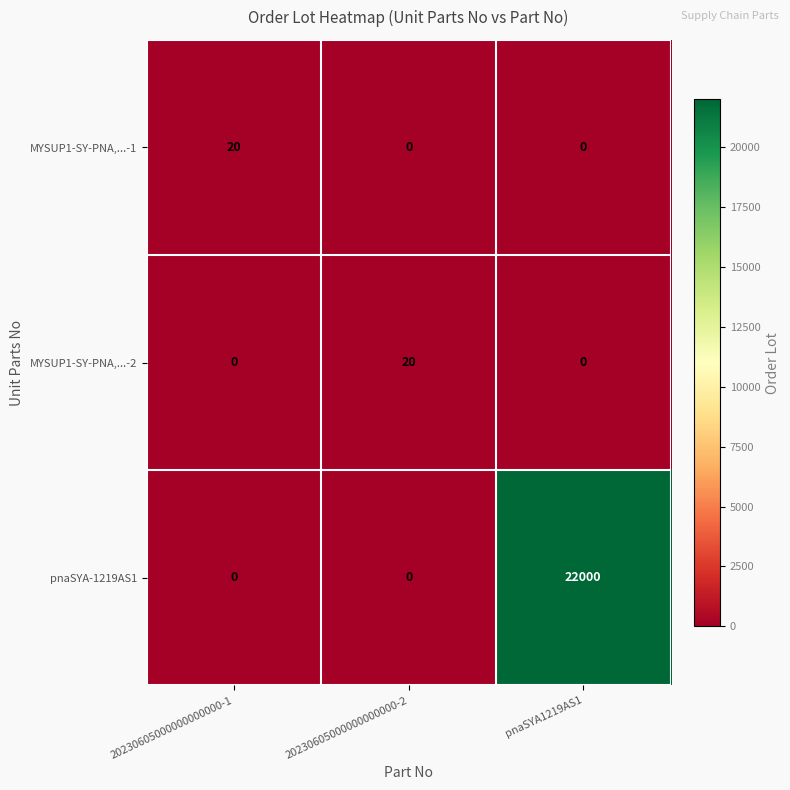

What is the spread (max minus min) of values at 20230605000000000000-1?

20